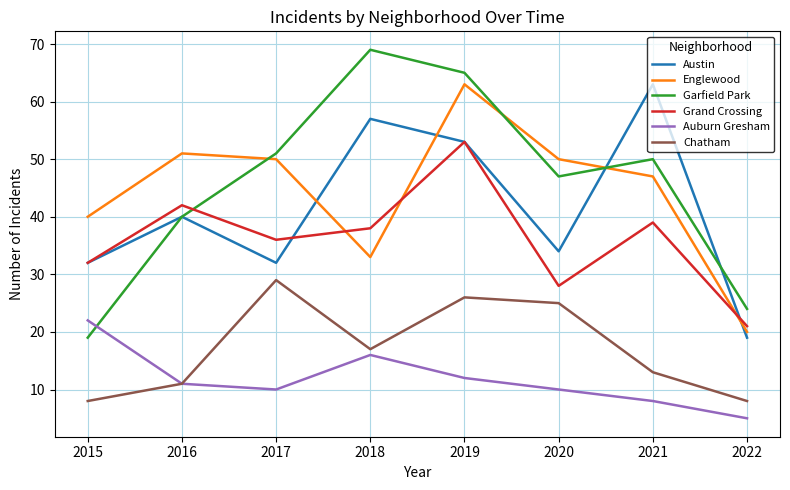

What is the sum of the Englewood values at 2020 and 2017?

100